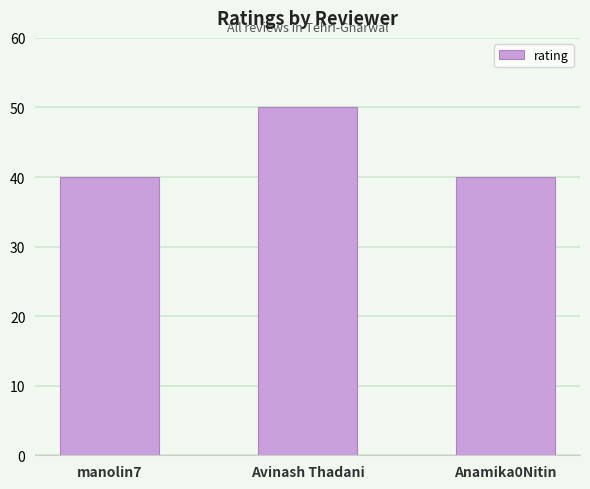

What is the minimum value shown in the chart?

40